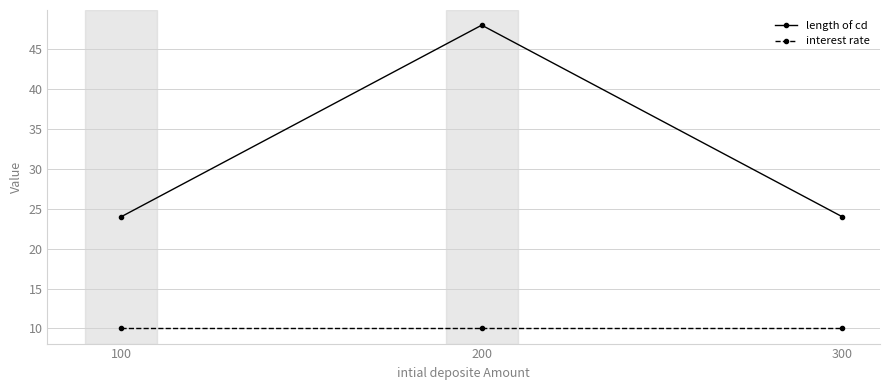

What is the difference between the highest and lowest values at 200?

38